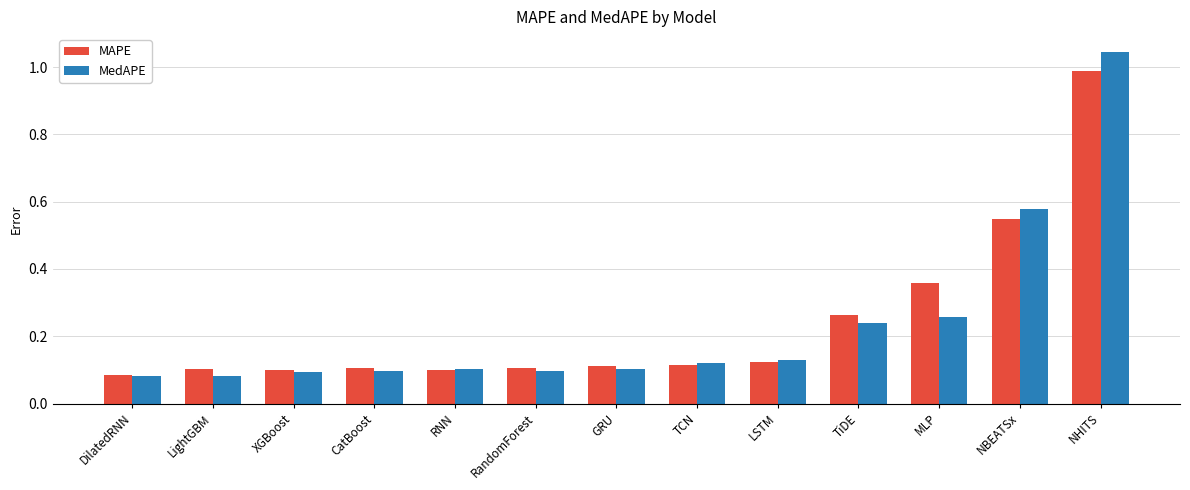

Is the value of MAPE at DilatedRNN greater than the value of MedAPE at TiDE?

No